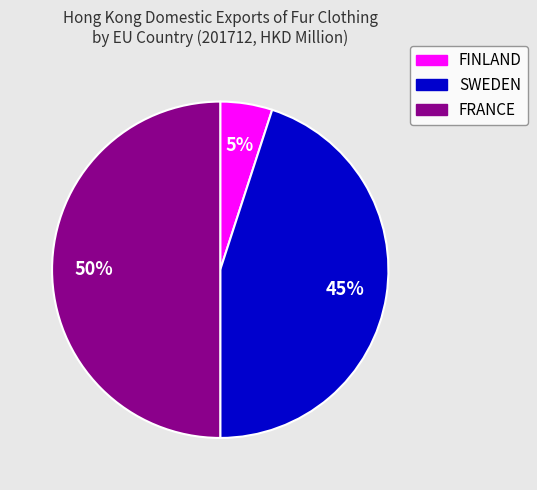

Do FRANCE and FINLAND together represent more than half of the pie?

Yes